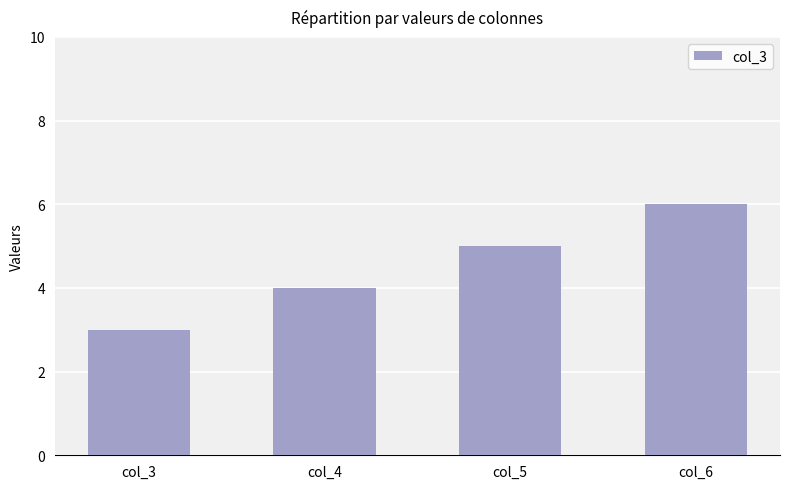

Which label corresponds to the largest value in the chart?

col_6